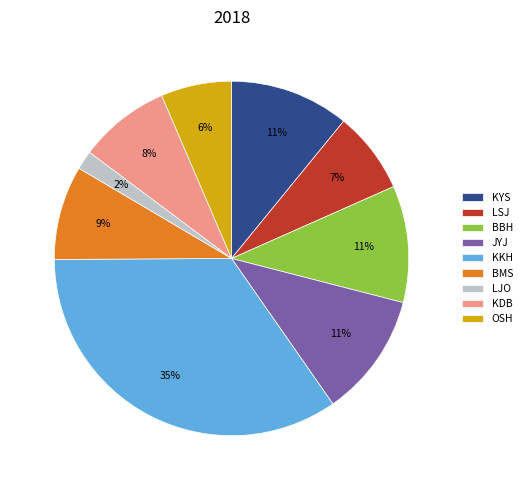

Which has a higher value, LJO or KDB?

KDB